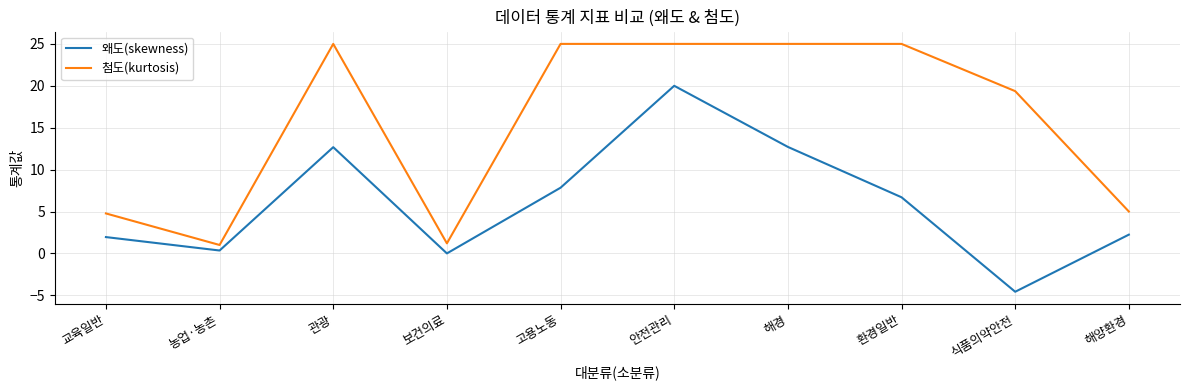

Rank the series by their average value, from lowest to highest.

왜도(skewness), 첨도(kurtosis)